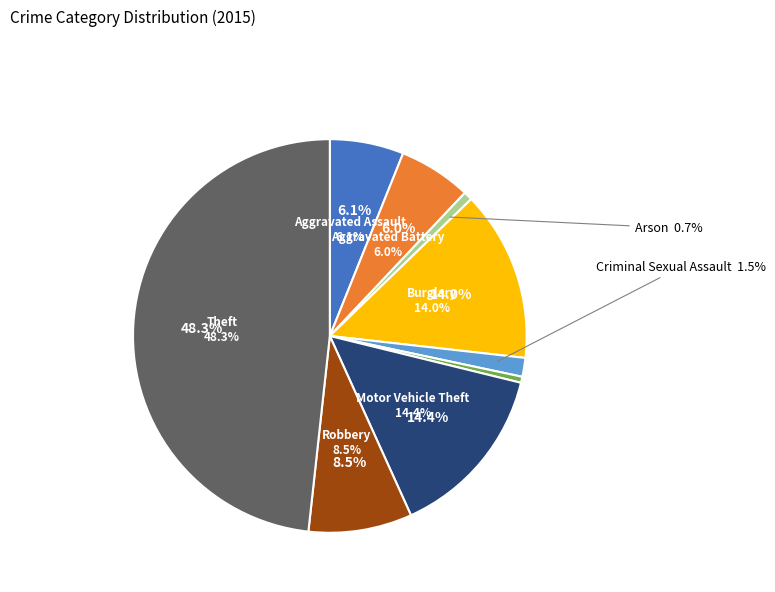

The Aggravated Battery slice represents 1% of the pie. True or false?

False